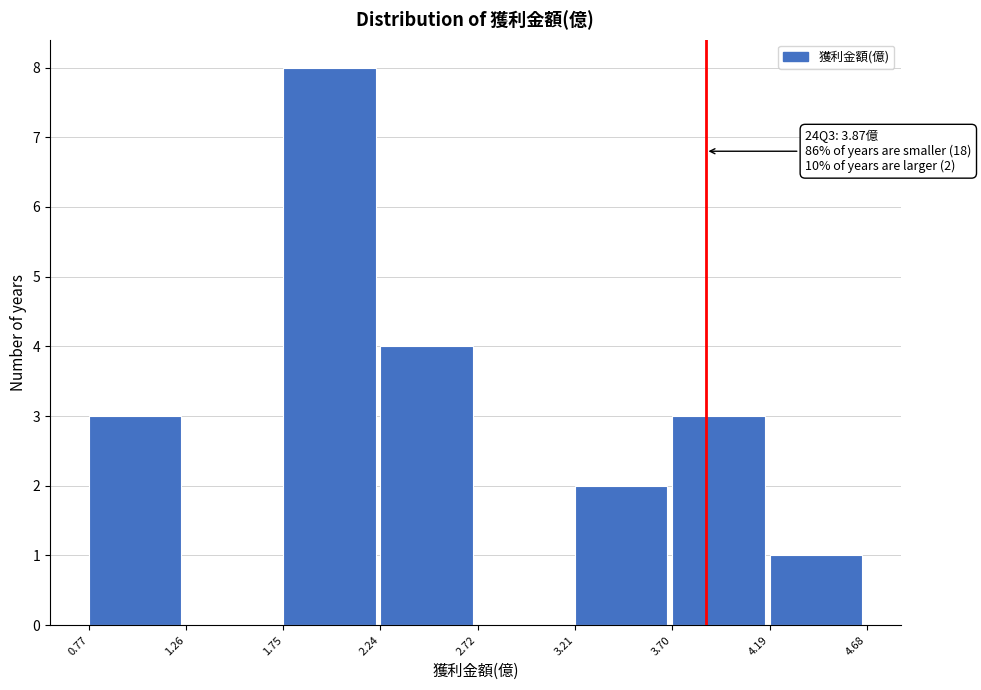

Over which range of the x-axis is the bar tallest?

1.75 to 2.24